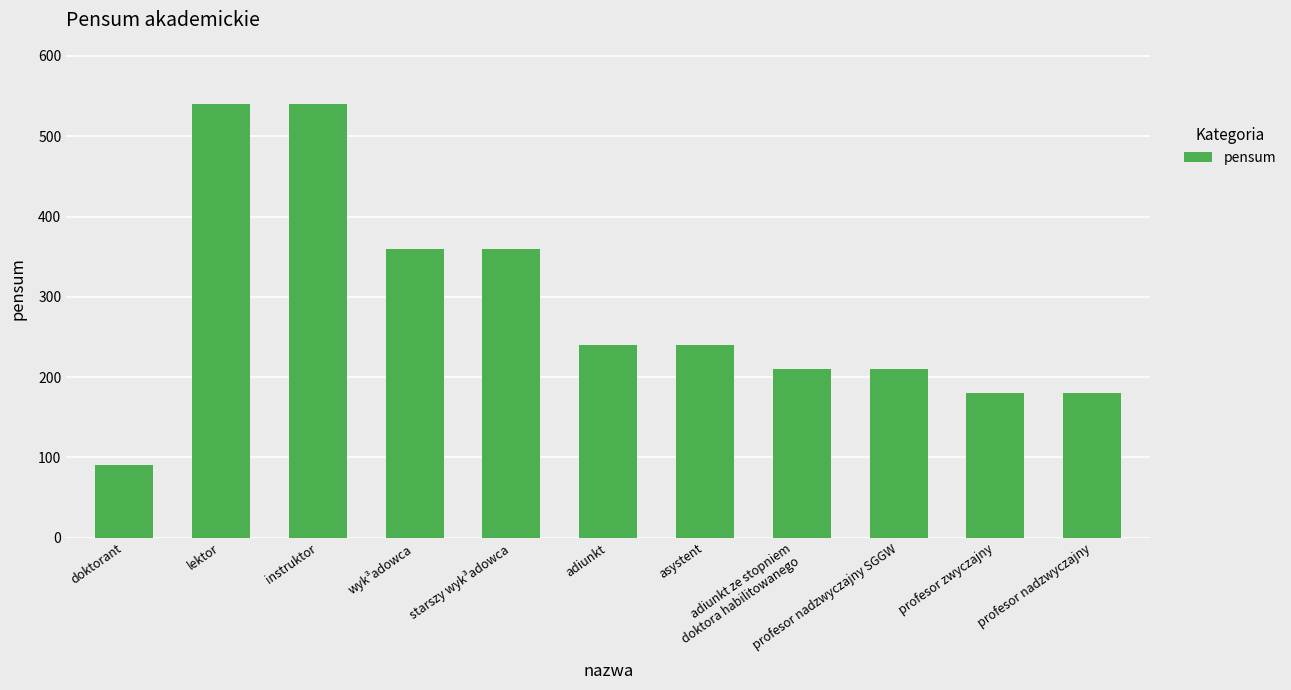

What is the difference between the second highest and second lowest values?

360